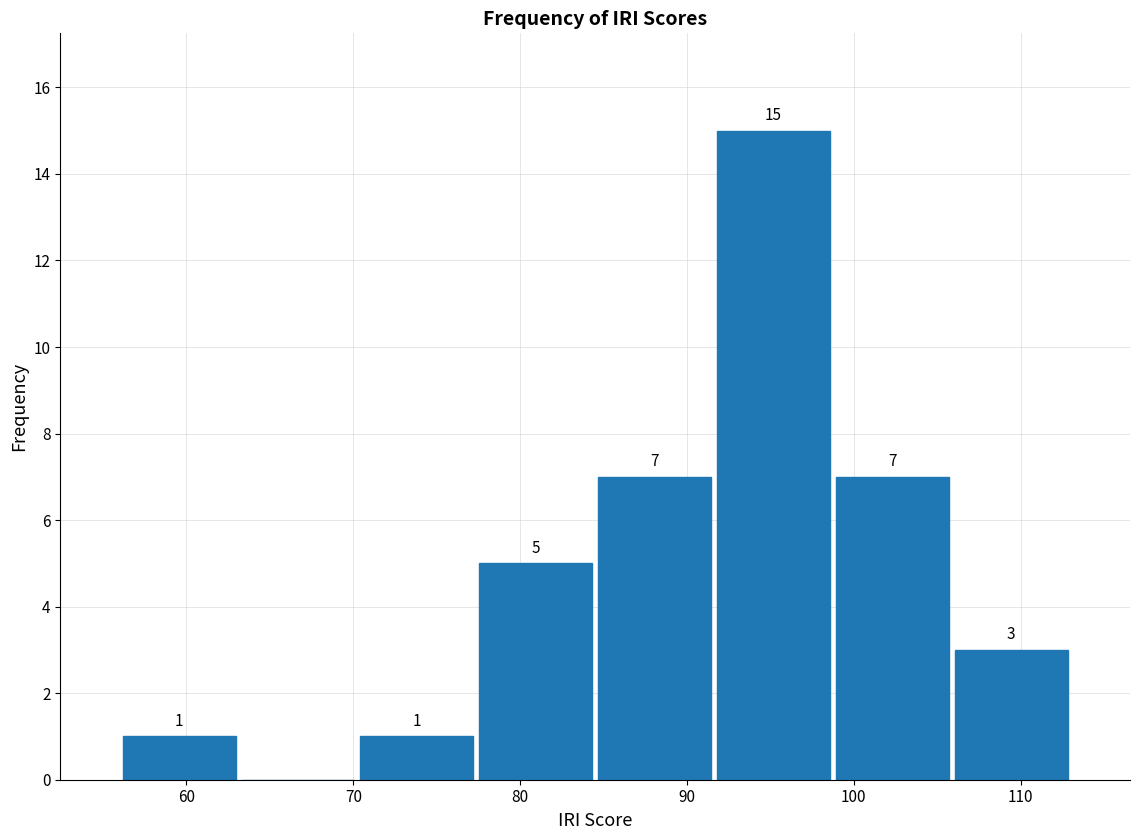

Over which range of the x-axis is the bar tallest?

92 to 99